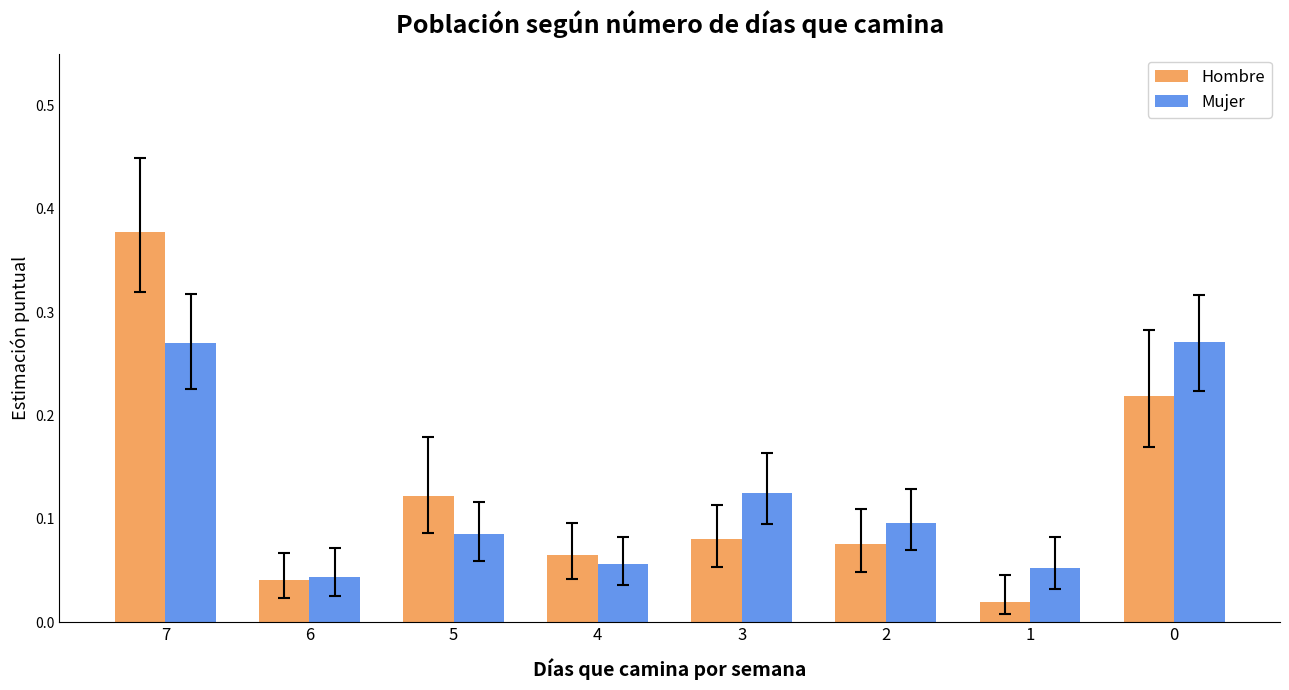

What is the sum of all Mujer values?

1.0